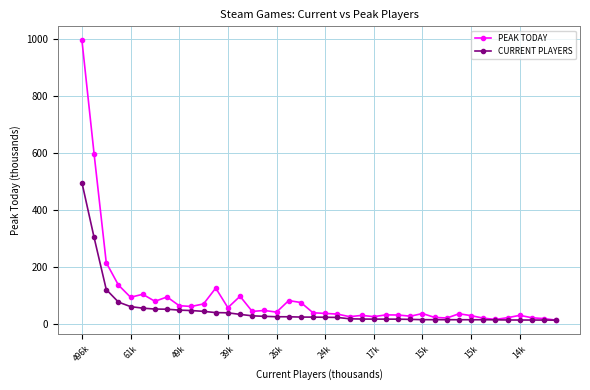

What is the minimum value shown in the chart?

14.1